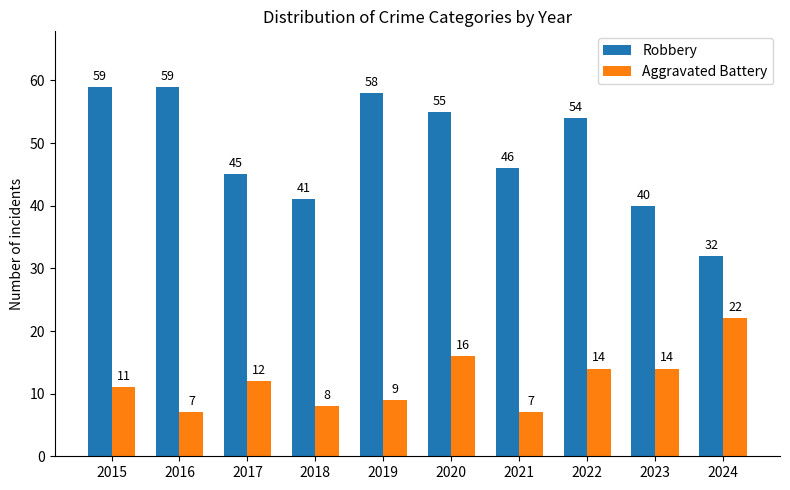

What is the difference between the second highest and second lowest values in the Robbery series?

19